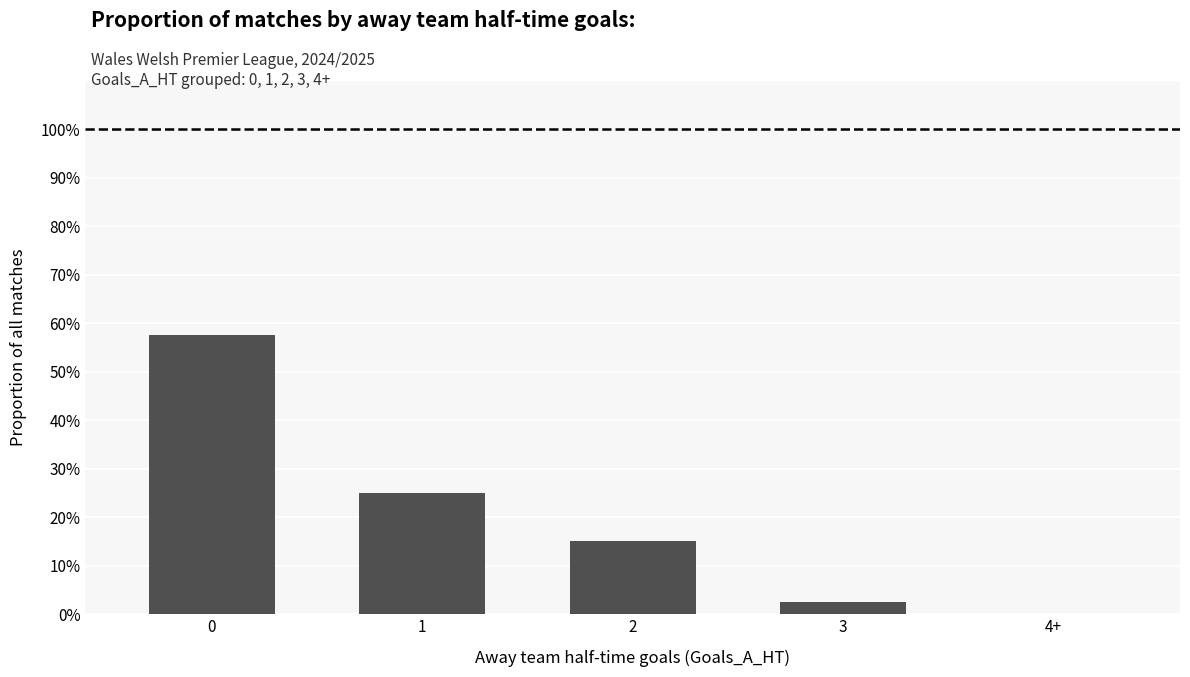

What is the sum of the values at 0 and 4+?

57.5